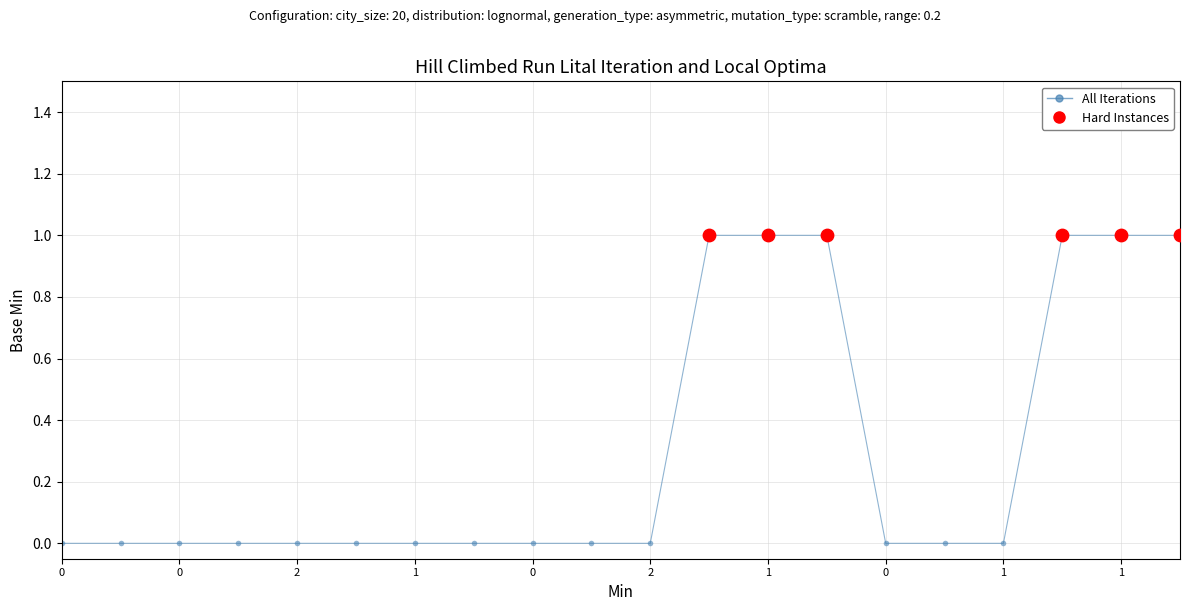

What is the value of the 19th point from the left?

1